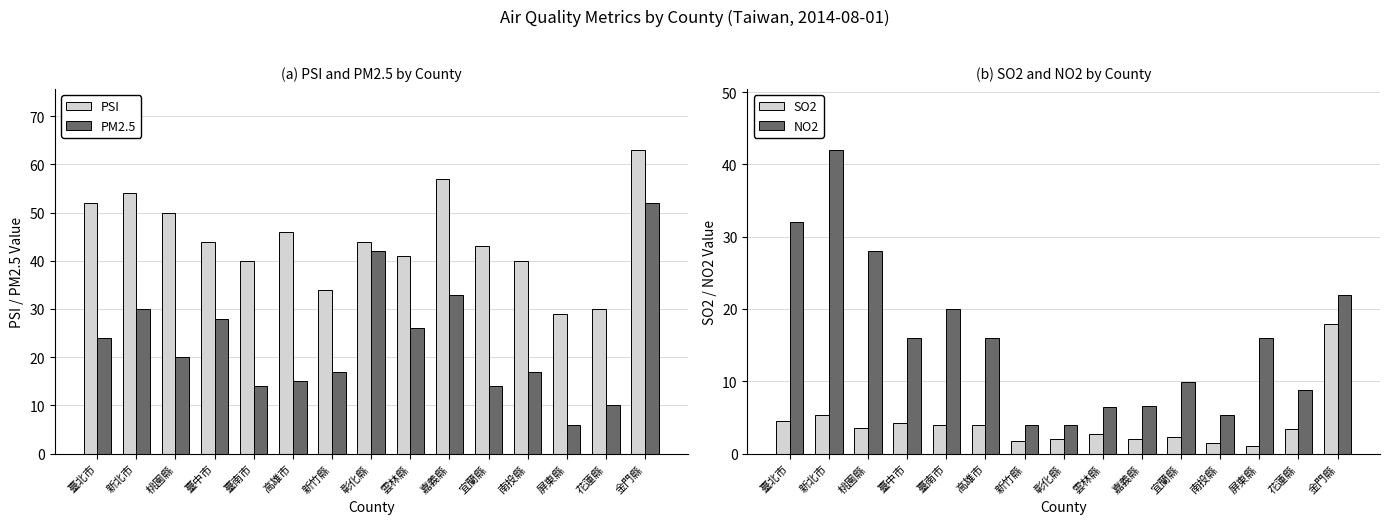

Reading left to right, list all the values displayed in this chart.

PSI: 52.0	54.0	50.0	44.0	40.0	46.0	34.0	44.0	41.0	57.0	43.0	40.0	29.0	30.0	63.0
PM2.5: 24.0	30.0	20.0	28.0	14.0	15.0	17.0	42.0	26.0	33.0	14.0	17.0	6.0	10.0	52.0
SO2: 4.5	5.3	3.5	4.3	4.0	3.9	1.7	2.1	2.7	2.1	2.3	1.5	1.1	3.4	18.0
NO2: 32.0	42.0	28.0	16.0	20.0	16.0	4.0	4.0	6.4	6.6	9.9	5.4	16.0	8.8	22.0